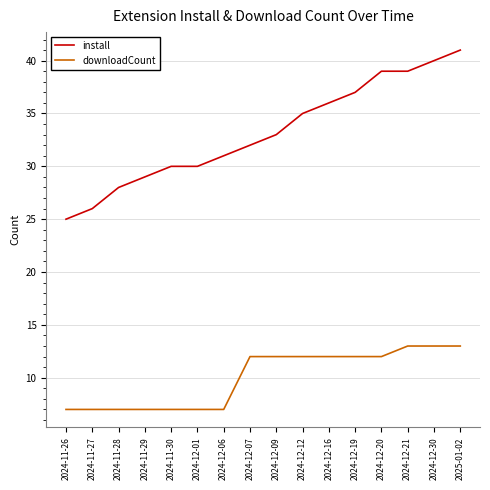

Where is install nearest to the value 33?

2024-12-09